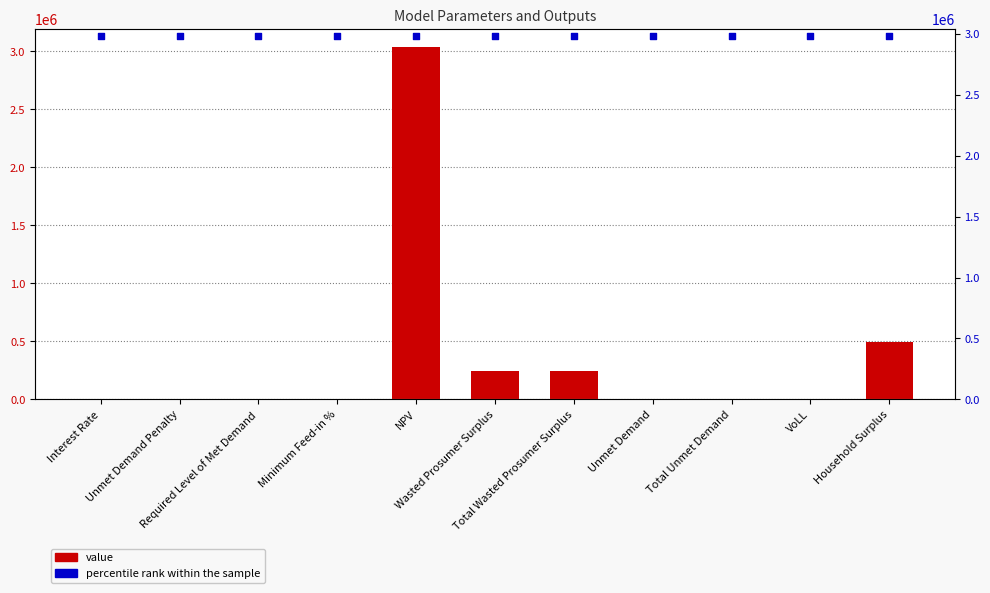

Which series has the largest total across all categories?

percentile rank within the sample